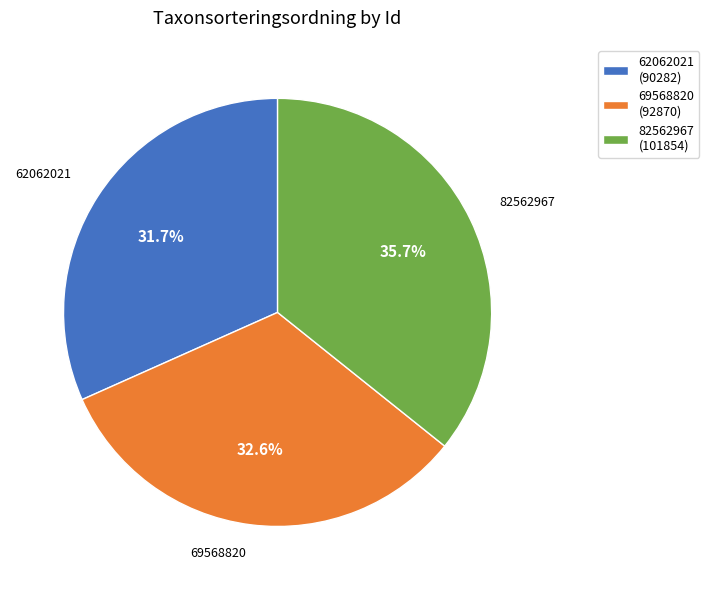

What is the smallest slice in the pie chart?

62062021